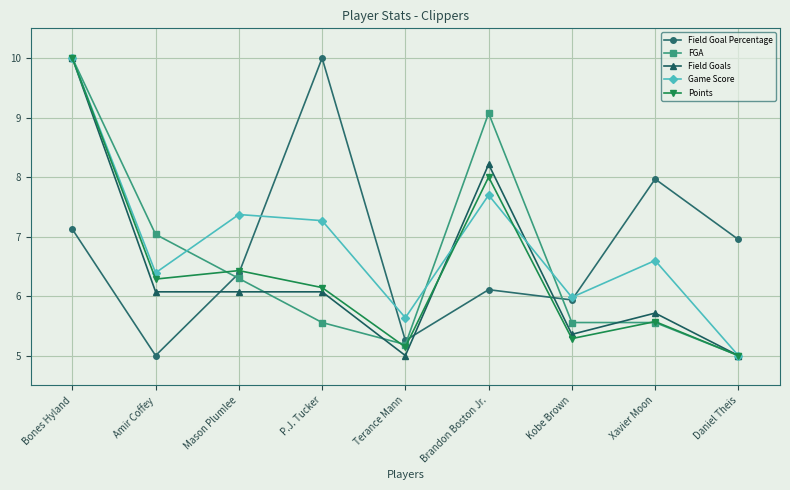

Where do Field Goal Percentage and Game Score first cross each other?

Mason Plumlee and P.J. Tucker